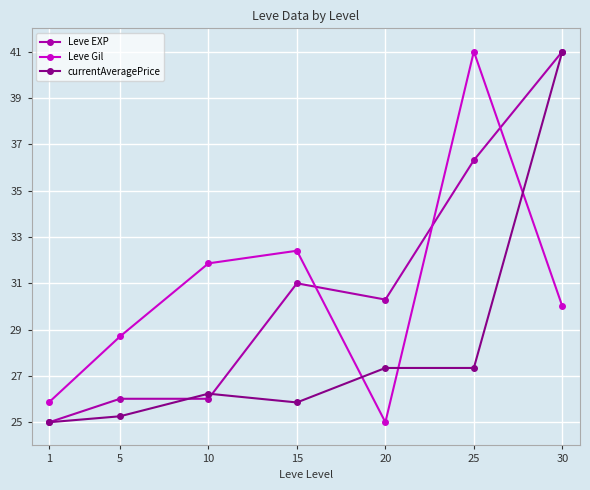

At which category is the sum across all series the highest?

30